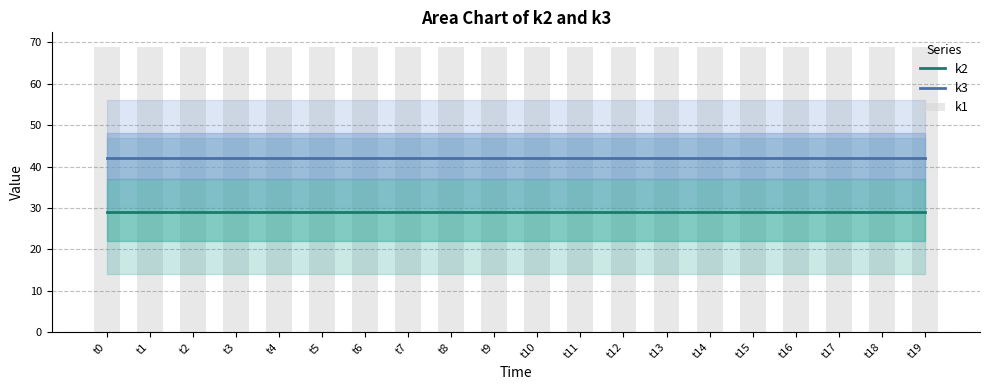

The value of k2 at t10 is 9. True or false?

False